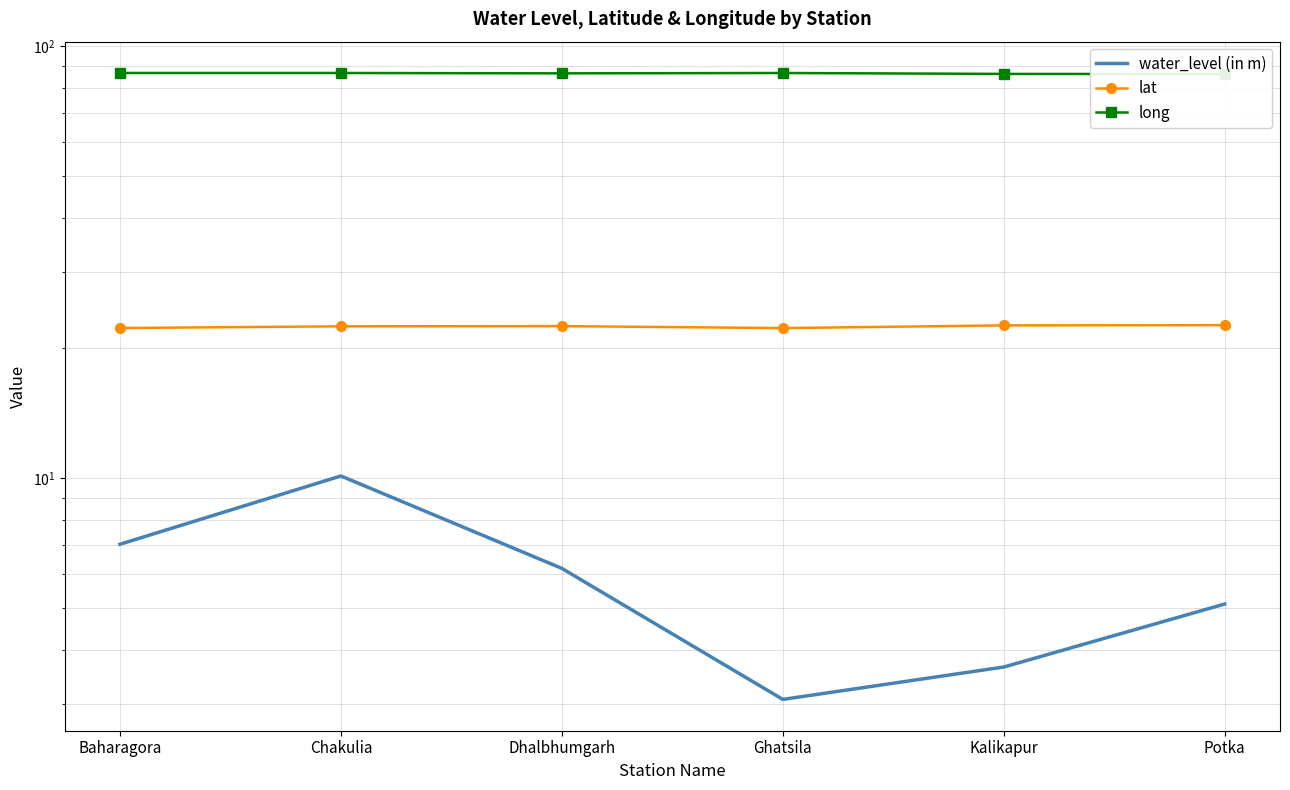

Which series has the largest total across all categories?

long